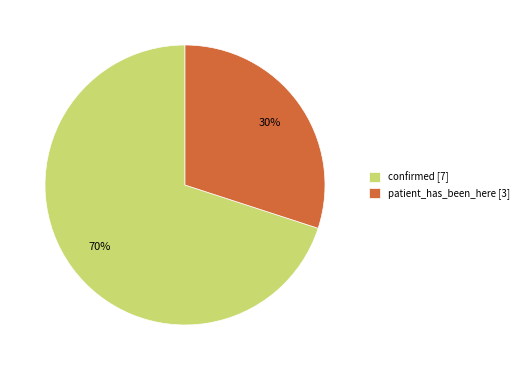

Which slice is the smallest?

patient_has_been_here